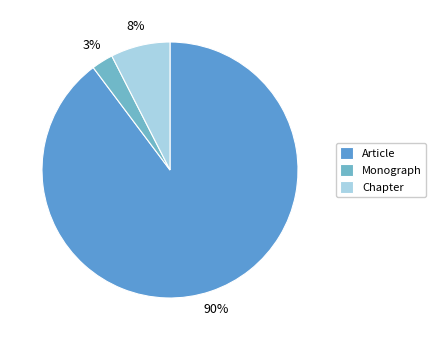

How many slices are in this pie chart?

3